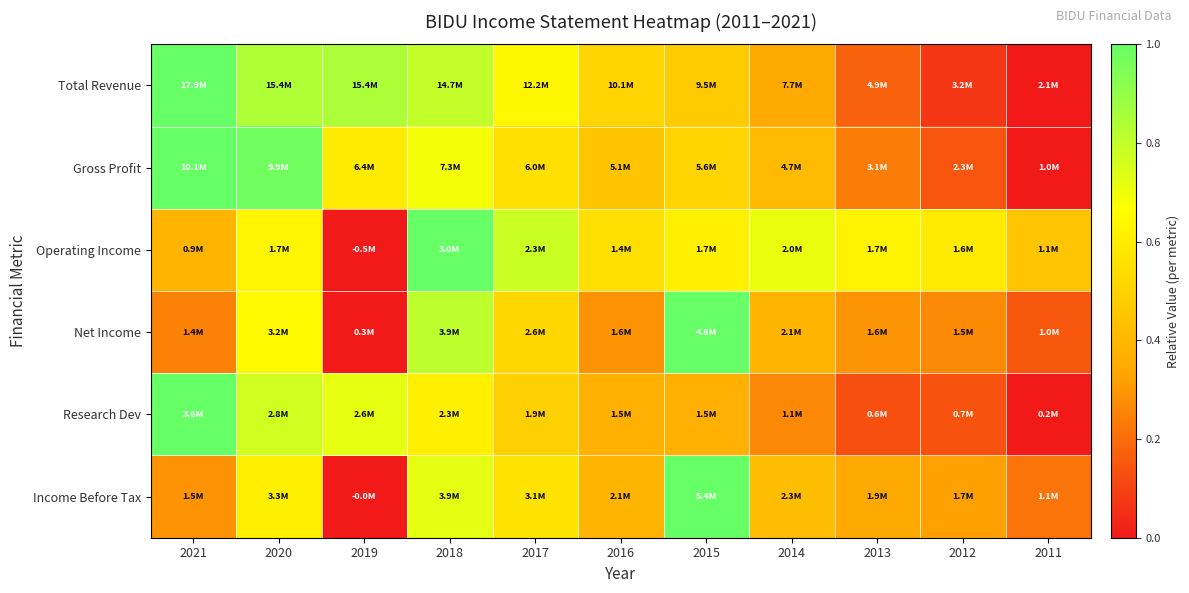

Reading left to right, what are all the values shown in this chart?

Total Revenue: 2021=1.0	2020=0.8	2019=0.8	2018=0.8	2017=0.6	2016=0.5	2015=0.5	2014=0.4	2013=0.2	2012=0.1	2011=0.0
Gross Profit: 2021=1.0	2020=1.0	2019=0.6	2018=0.7	2017=0.6	2016=0.4	2015=0.5	2014=0.4	2013=0.2	2012=0.1	2011=0.0
Operating Income: 2021=0.4	2020=0.6	2019=0.0	2018=1.0	2017=0.8	2016=0.6	2015=0.6	2014=0.7	2013=0.6	2012=0.6	2011=0.5
Net Income: 2021=0.3	2020=0.7	2019=0.0	2018=0.8	2017=0.5	2016=0.3	2015=1.0	2014=0.4	2013=0.3	2012=0.3	2011=0.2
Research Dev: 2021=1.0	2020=0.8	2019=0.7	2018=0.6	2017=0.5	2016=0.4	2015=0.4	2014=0.3	2013=0.1	2012=0.1	2011=0.0
Income Before Tax: 2021=0.3	2020=0.6	2019=0.0	2018=0.7	2017=0.6	2016=0.4	2015=1.0	2014=0.4	2013=0.3	2012=0.3	2011=0.2